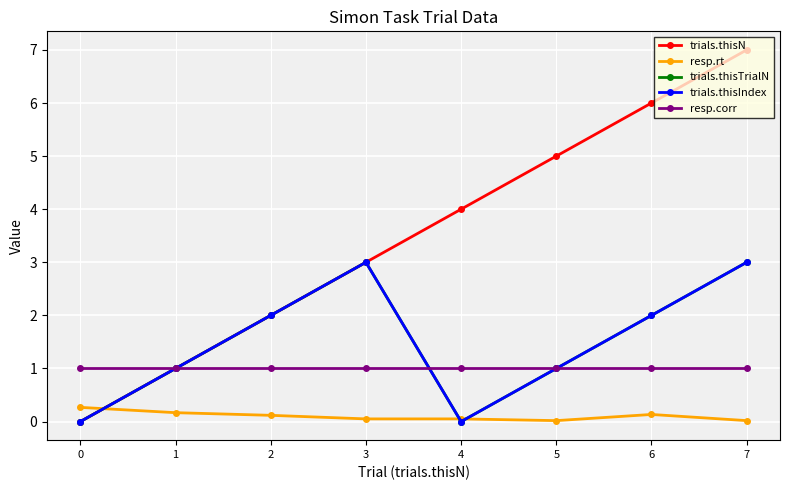

True or false: resp.corr has more than 1 interior local peaks.

False